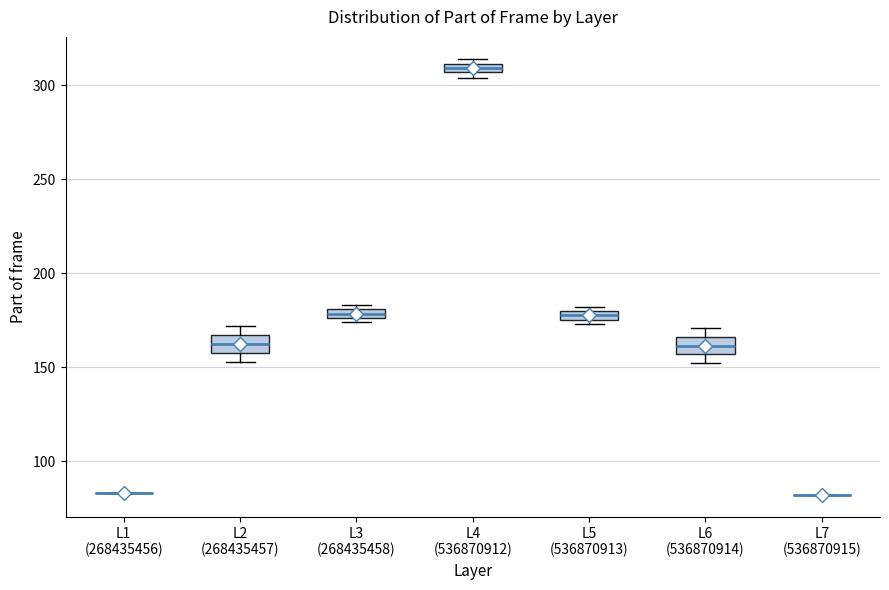

Where is the lower edge of the box for L4 (536870912) on the y-axis? The values are not printed on the chart, so give them approximately, as read against the axis.

305